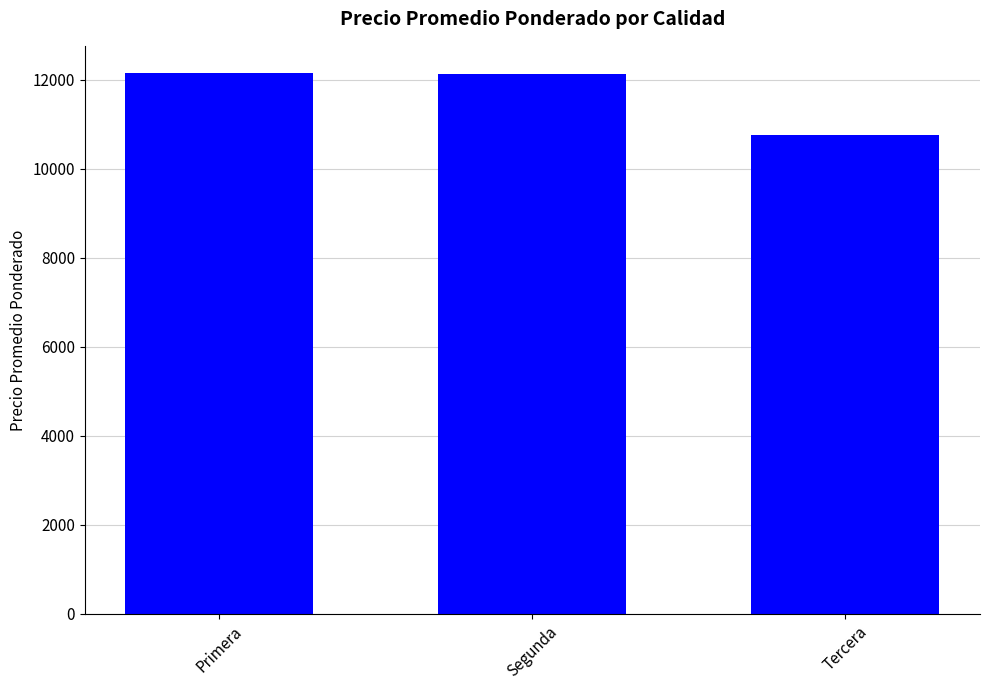

Read the value at Tercera, to the nearest 100.

10800